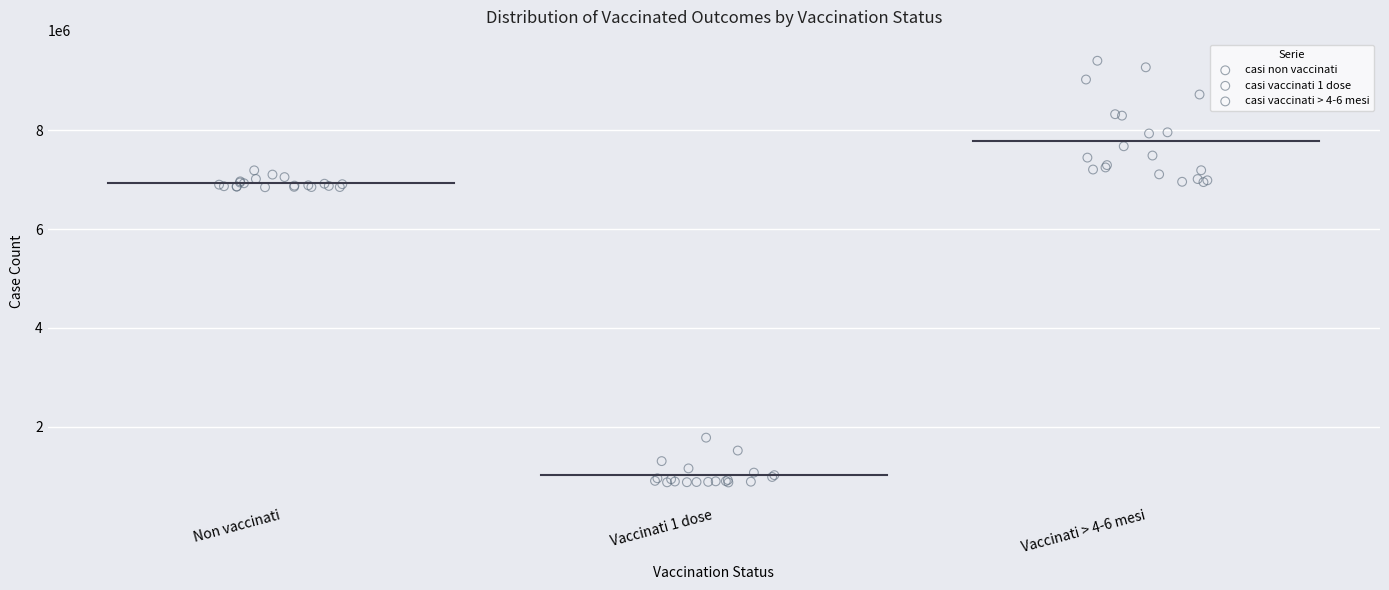

Which series has the largest Y range (max minus min)?

casi vaccinati > 4-6 mesi